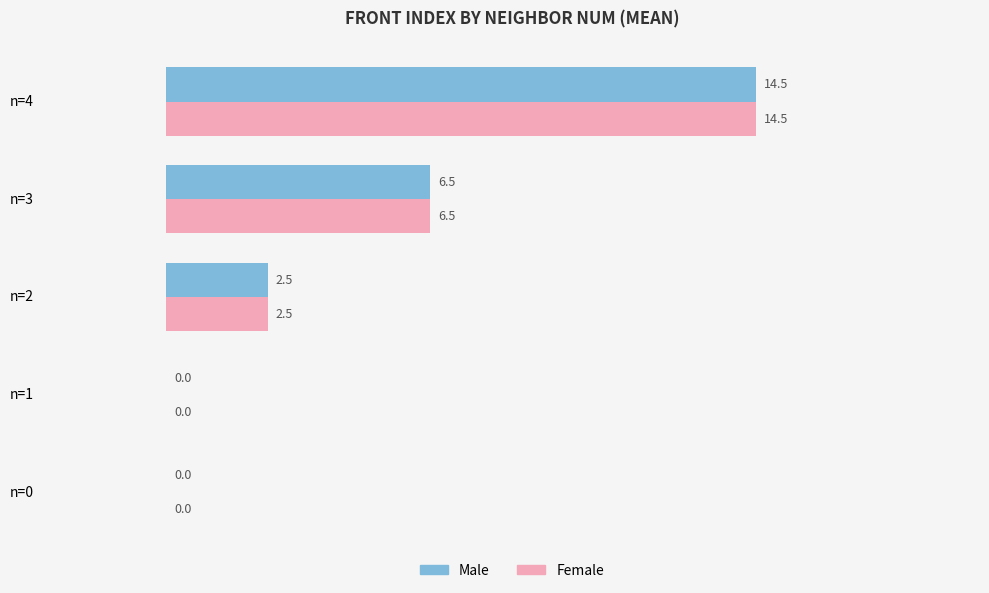

At which category is the sum across all series the highest?

n=4